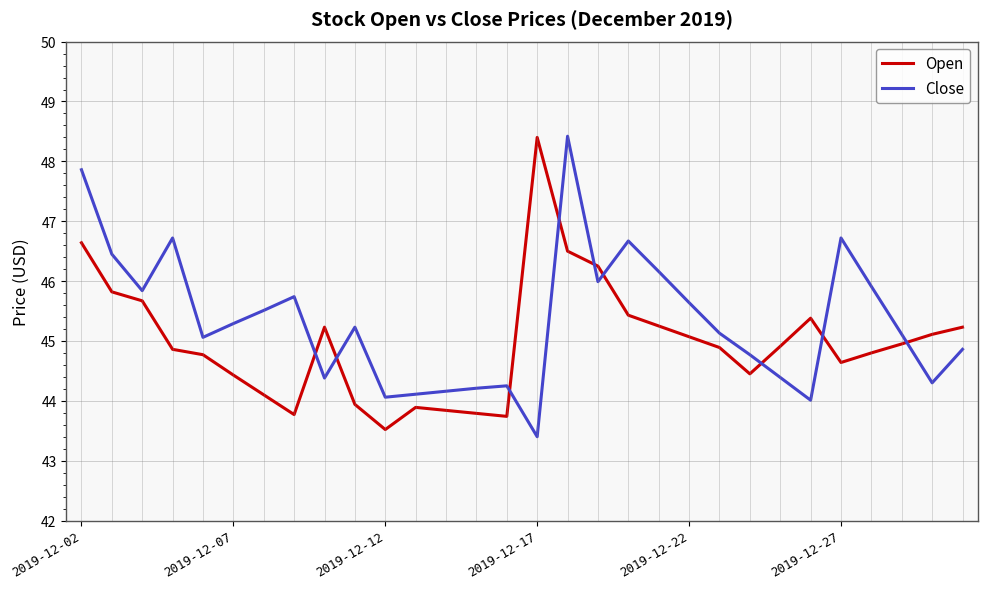

Which series has the largest total across all categories?

Close